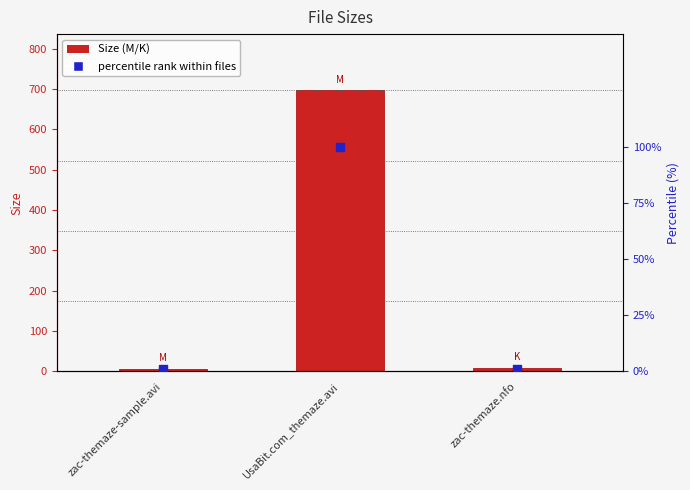

Which series has the largest total across all categories?

Size